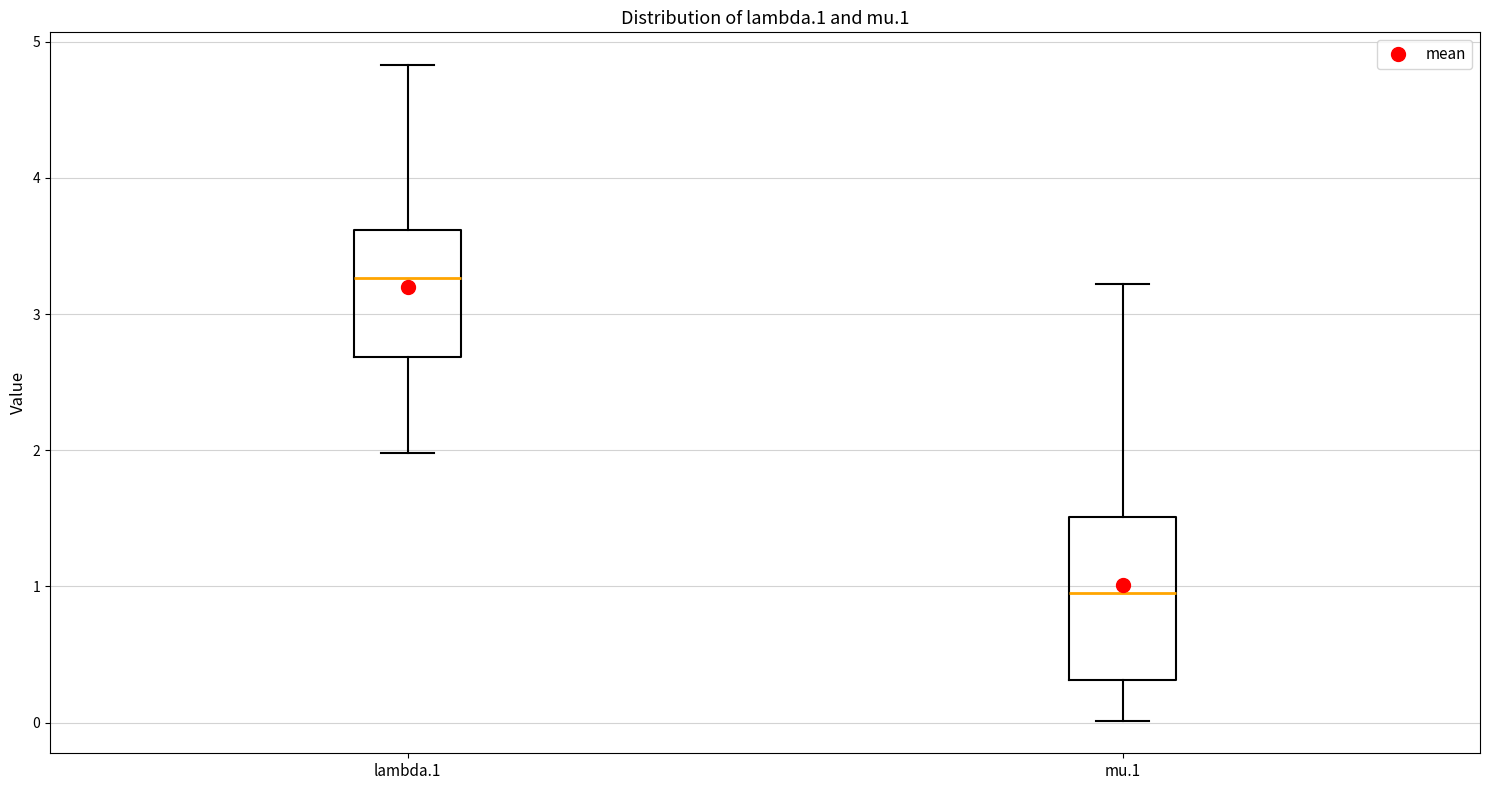

Which box is the tallest, from its lower edge to its upper edge?

mu.1